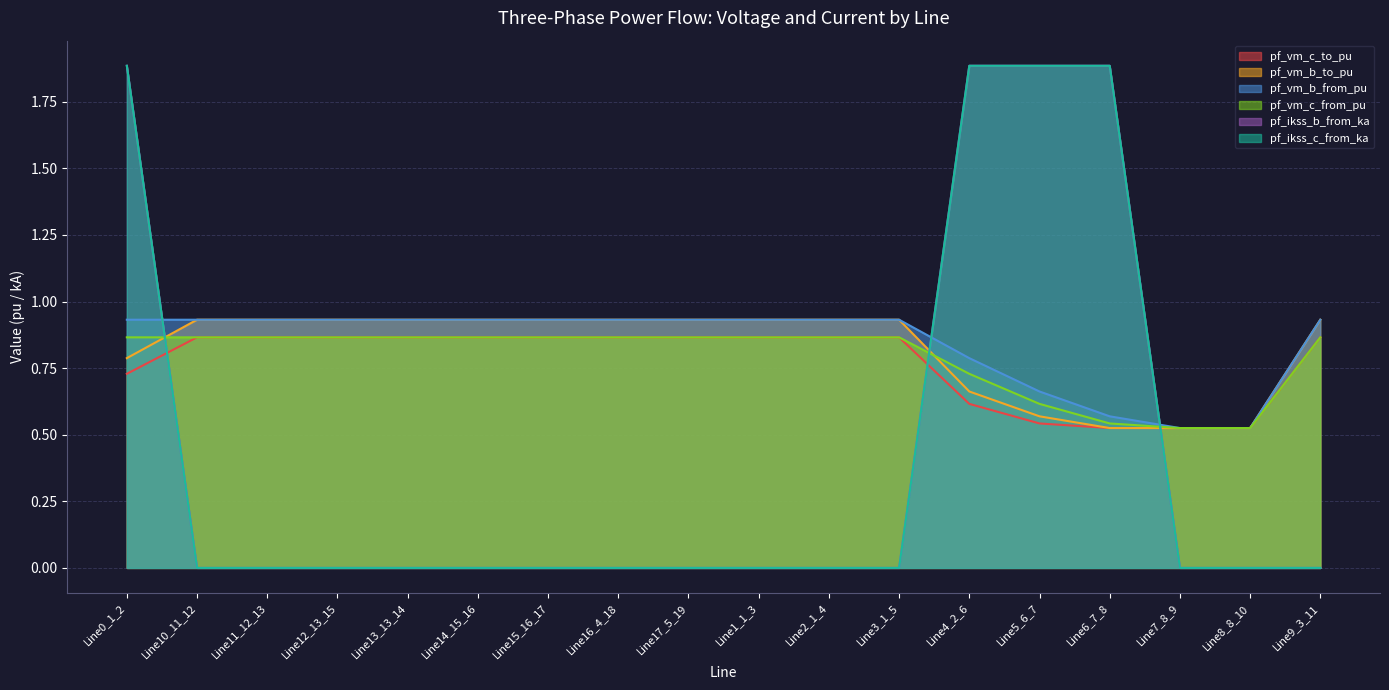

True or false: pf_vm_c_from_pu has a value of 0.9 at Line17_5_19.

True